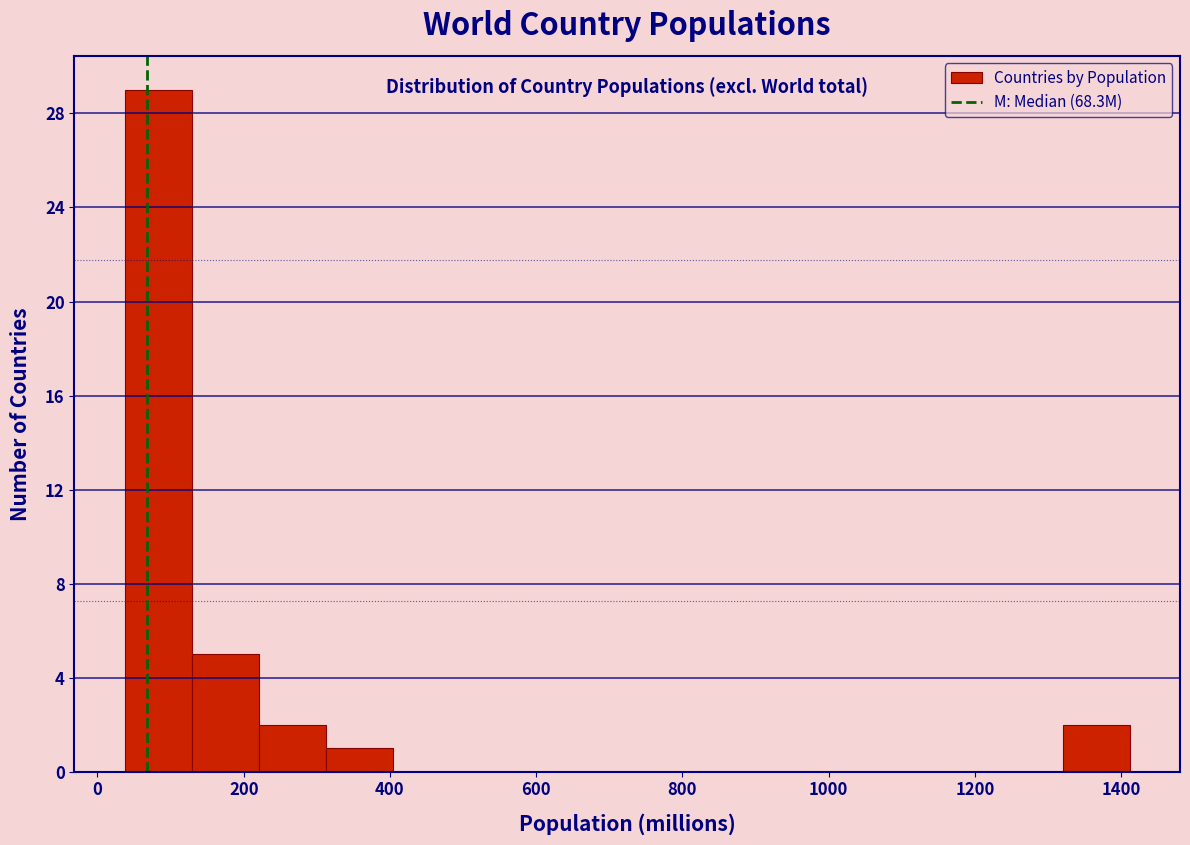

Reading left to right, list every bar in this chart as the range it spans on the x-axis followed by its height. Neither the bar edges nor the heights are printed on the chart, so give them approximately, as read against the axes.

40 to 120: 29
120 to 220: 5
220 to 320: 2
320 to 400: 1
400 to 500: 0
500 to 580: 0
580 to 680: 0
680 to 780: 0
780 to 860: 0
860 to 960: 0
960 to 1040: 0
1040 to 1140: 0
1140 to 1220: 0
1220 to 1320: 0
1320 to 1420: 2